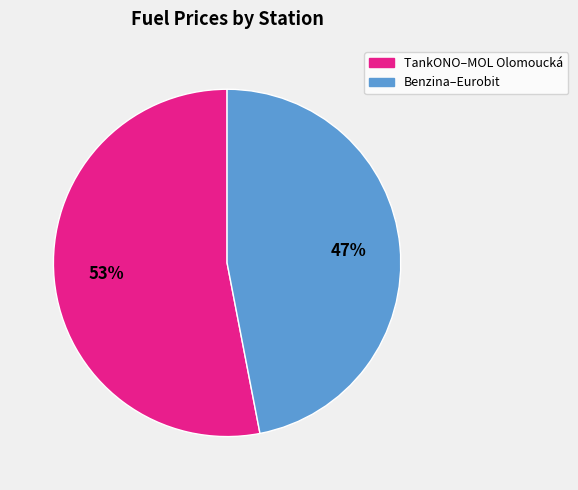

To the nearest percent, what is the average slice percentage?

50%